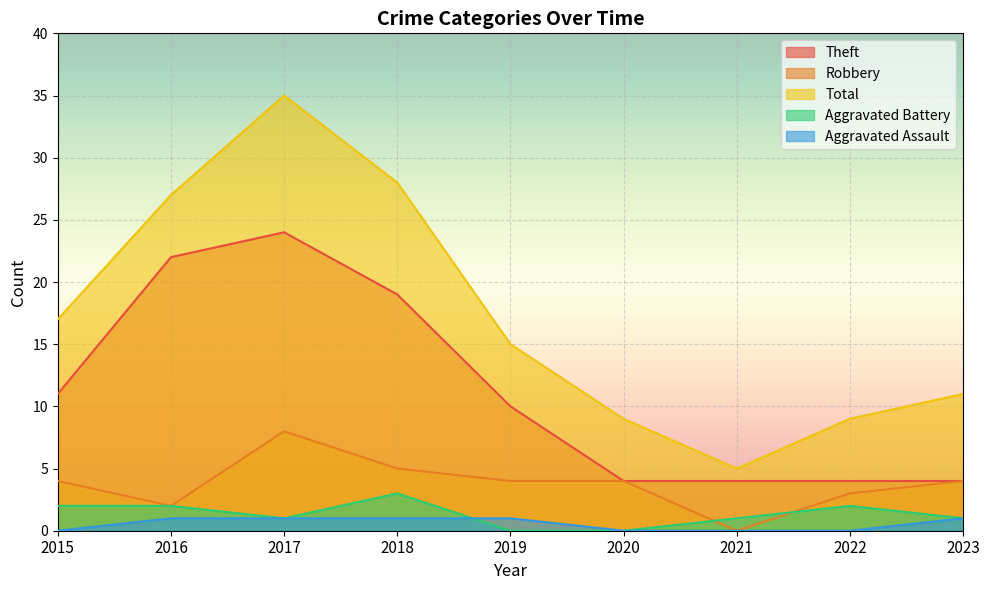

What is the average value of the Theft series?

11